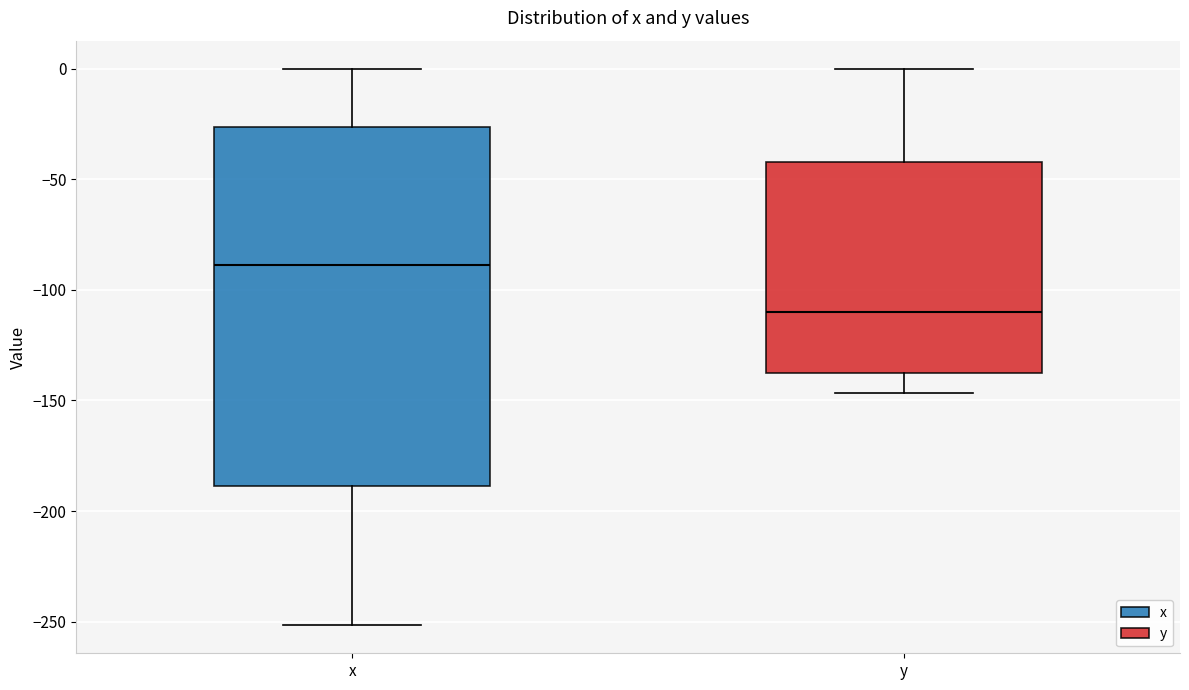

Where is the upper edge of the box for x on the y-axis? The values are not printed on the chart, so give them approximately, as read against the axis.

-25